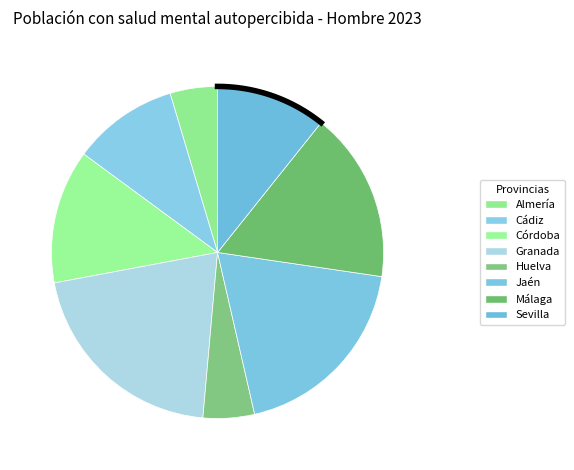

Rank the categories by value from highest to lowest.

Granada, Jaén, Málaga, Córdoba, Sevilla, Cádiz, Huelva, Almería